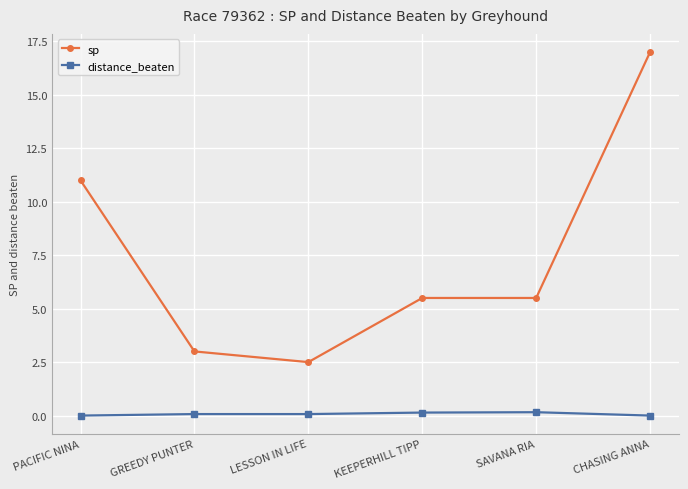

What is the difference between the distance_beaten values at LESSON IN LIFE and KEEPERHILL TIPP?

0.1